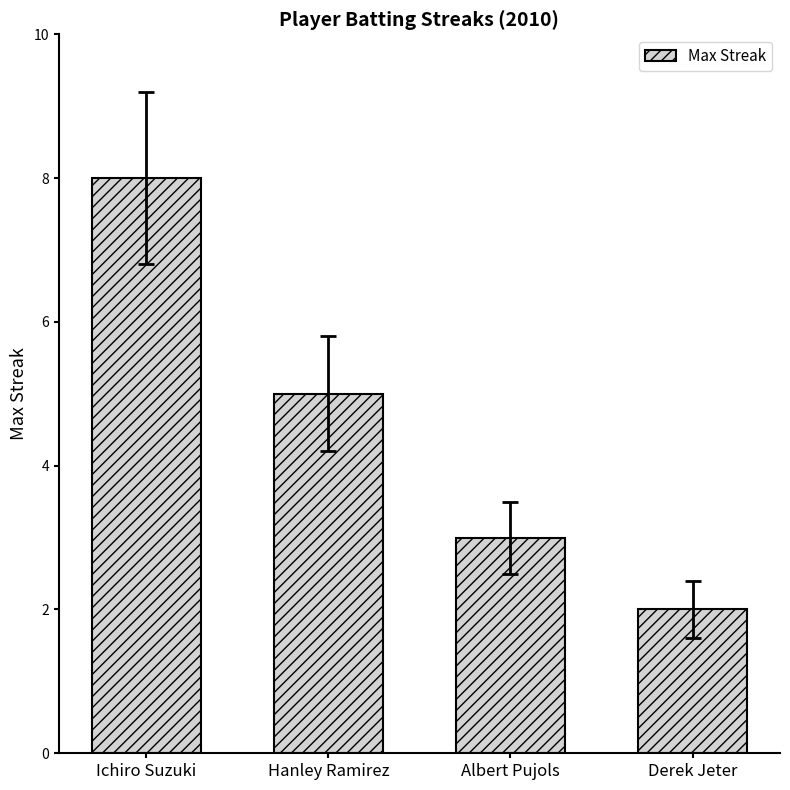

What is the ratio of the value at Hanley Ramirez to the value at Albert Pujols?

1.7